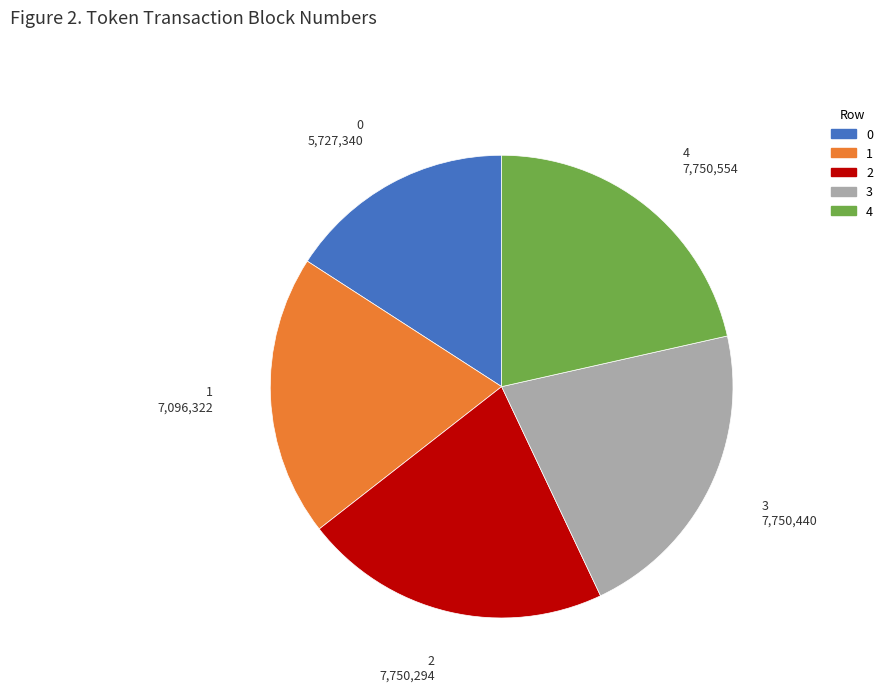

What is the ratio of the value at 1 to the value at 4?

0.9